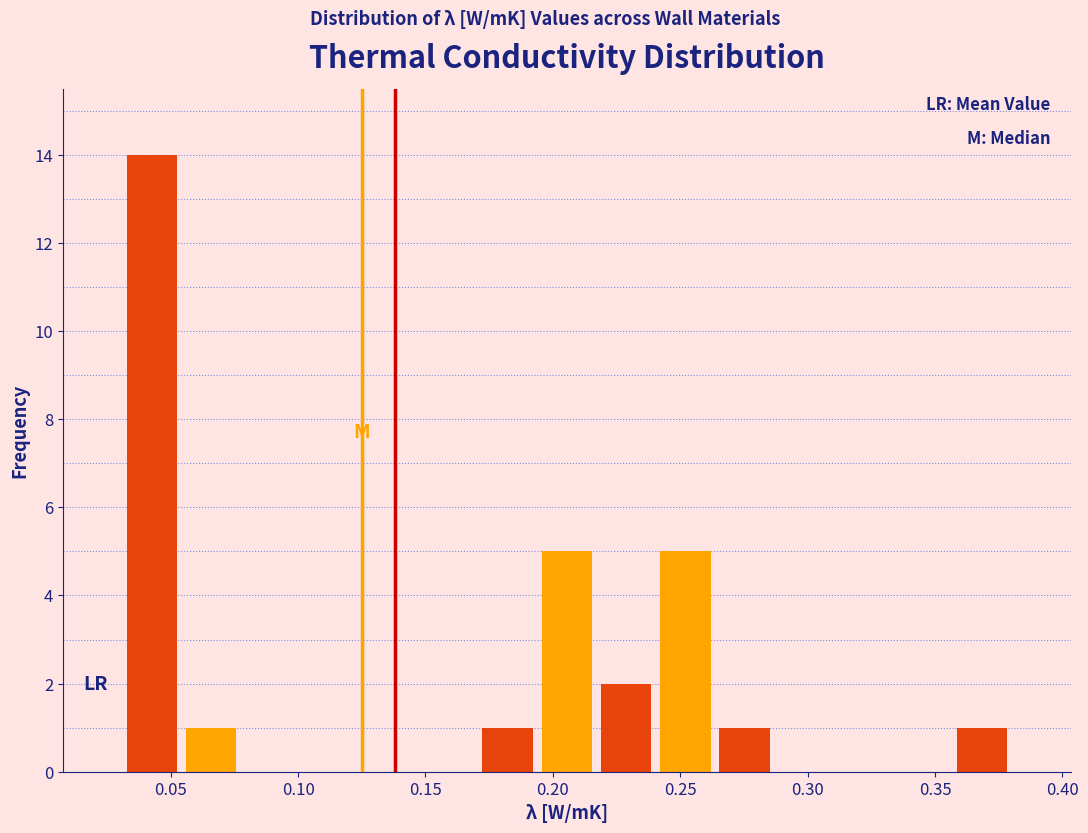

Reading left to right, transcribe this chart: for each bar, give the range it covers on the x-axis and its height. Neither the bar edges nor the heights are printed on the chart, so give them approximately, as read against the axes.

0.030 to 0.055: 14
0.055 to 0.080: 1
0.080 to 0.100: 0
0.100 to 0.125: 0
0.125 to 0.145: 0
0.145 to 0.170: 0
0.170 to 0.195: 1
0.195 to 0.215: 5
0.215 to 0.240: 2
0.240 to 0.265: 5
0.265 to 0.285: 1
0.285 to 0.310: 0
0.310 to 0.335: 0
0.335 to 0.355: 0
0.355 to 0.380: 1